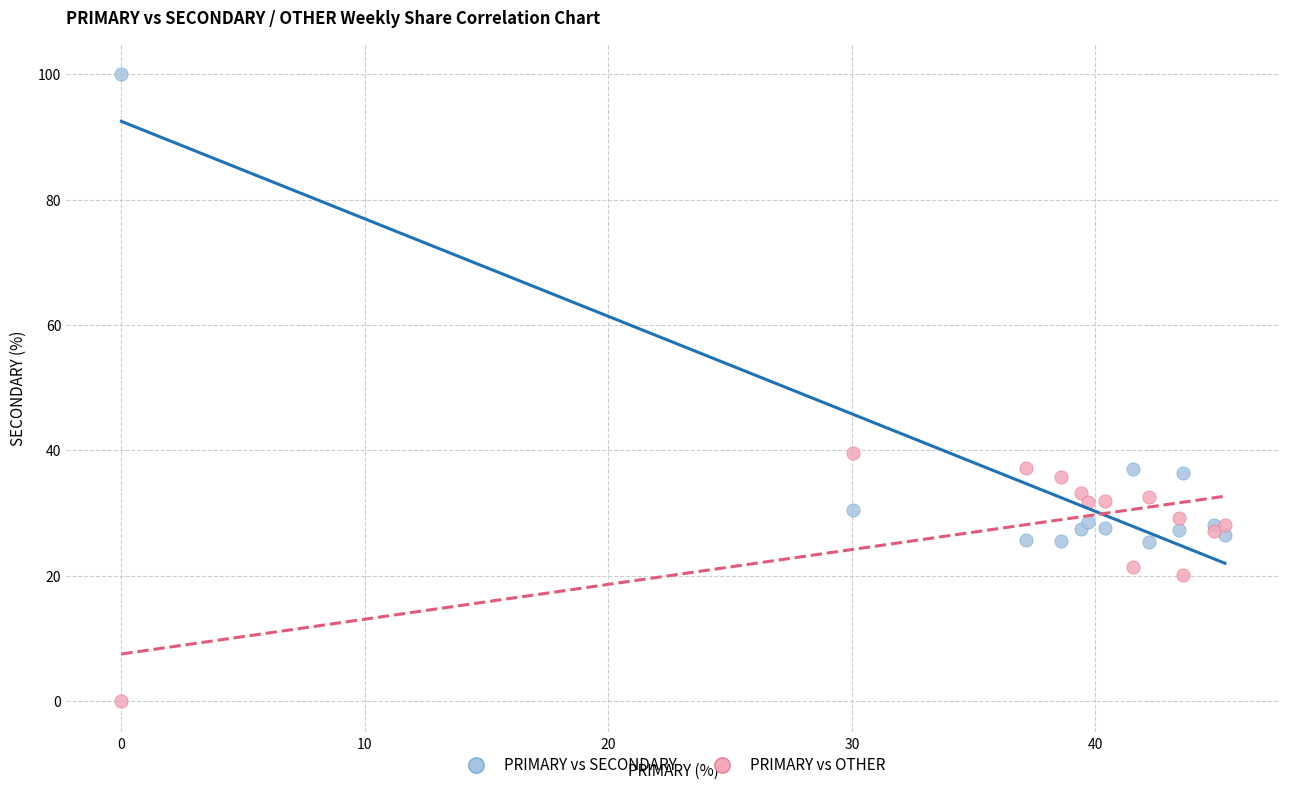

Which series contains the lowest Y value?

PRIMARY vs OTHER